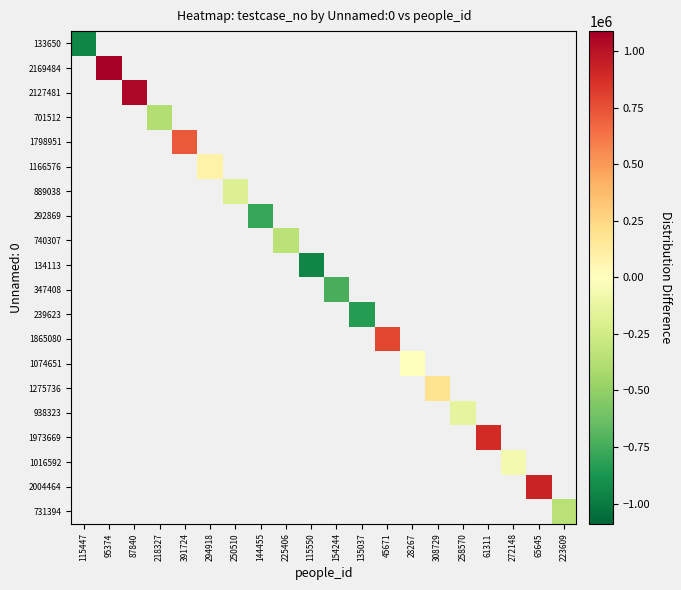

Count the number of data series in this chart.

20